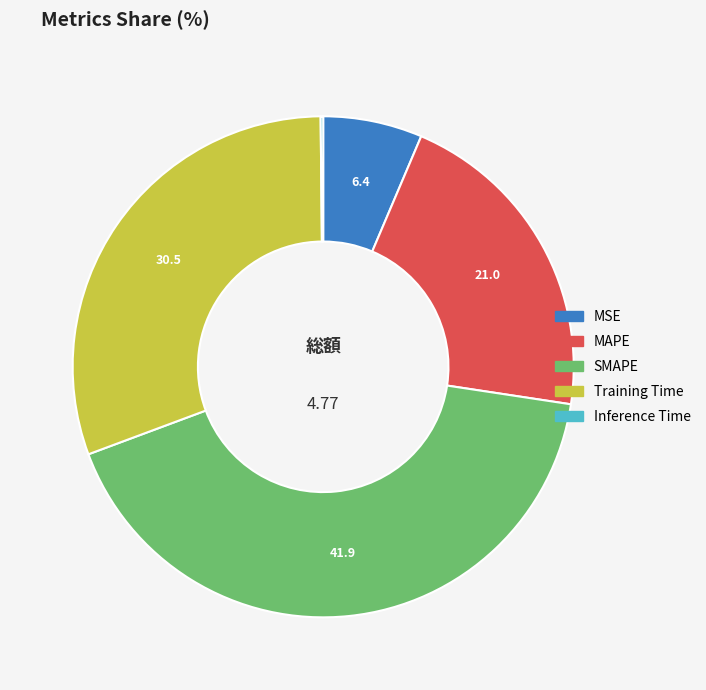

Approximately how many times larger is the value at SMAPE compared to Training Time?

1.4